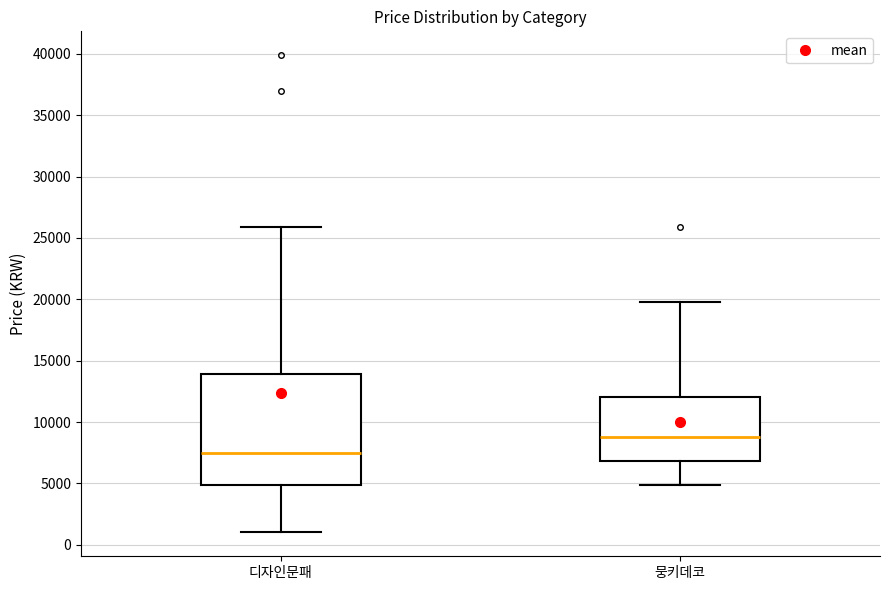

Comparing the boxes themselves (not the whiskers), which one is the tallest?

디자인문패